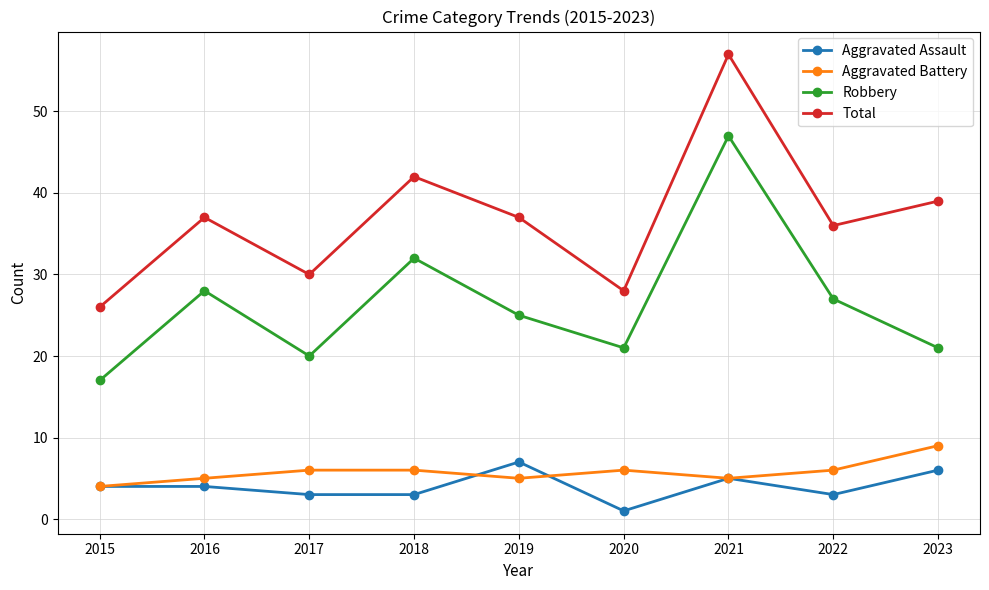

True or false: Total and Aggravated Assault intersect in this chart.

False